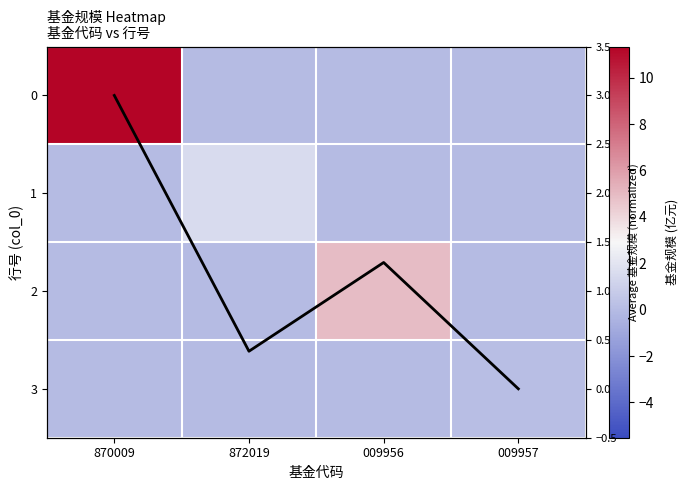

How many values in 2 are above zero?

1